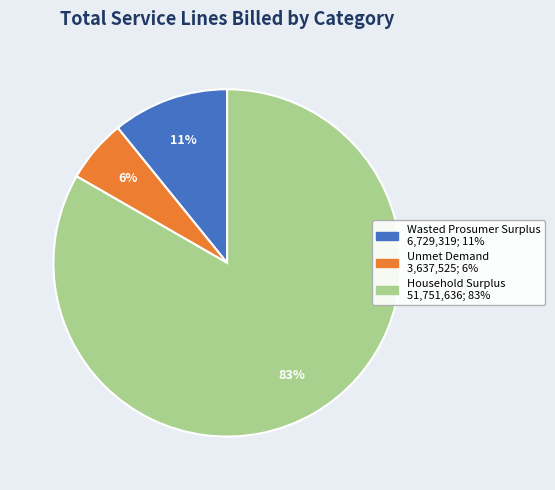

Which has a higher value, Household Surplus or Wasted Prosumer Surplus?

Household Surplus